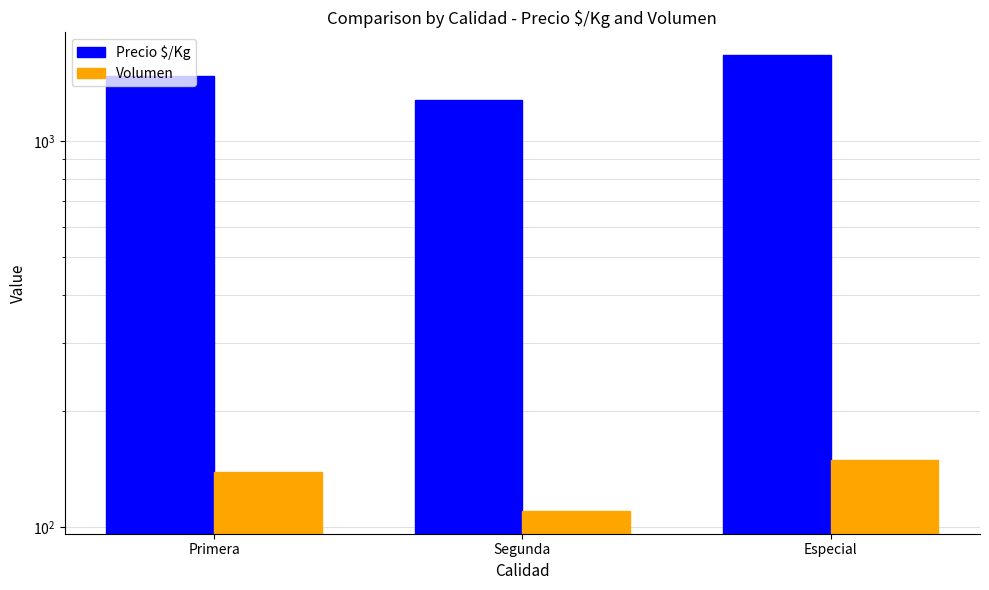

Between Primera and Especial, which is larger?

Especial